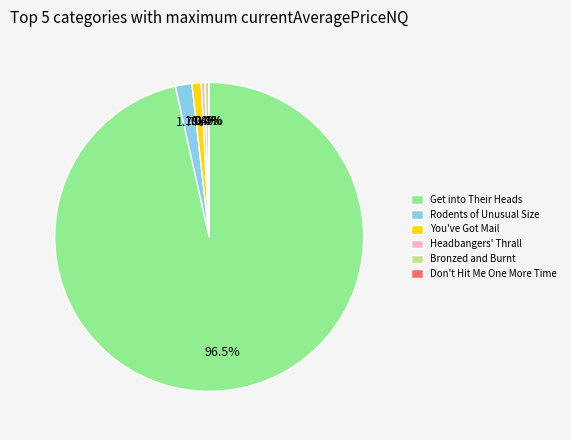

Is there a majority slice in this chart?

Yes